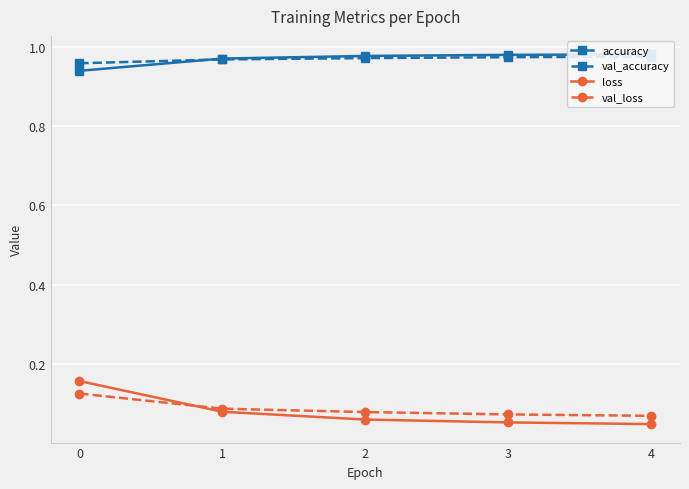

Does the chart display data point markers on the line(s)?

Yes